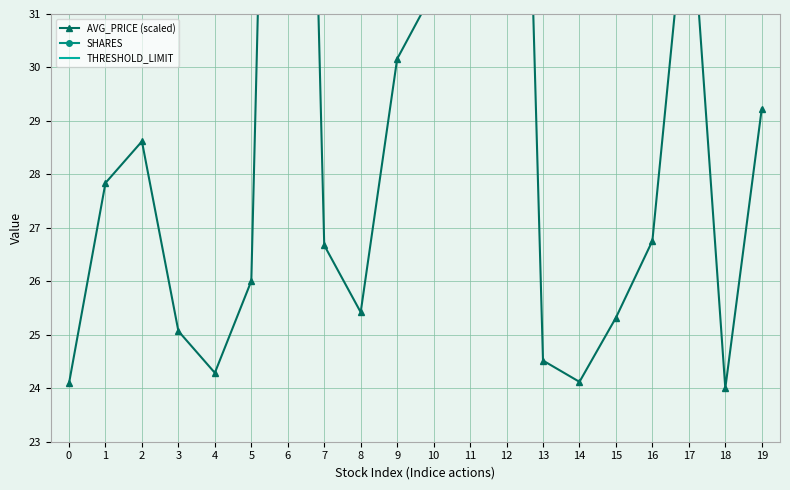

Which series changed the most between 13 and 14?

SHARES